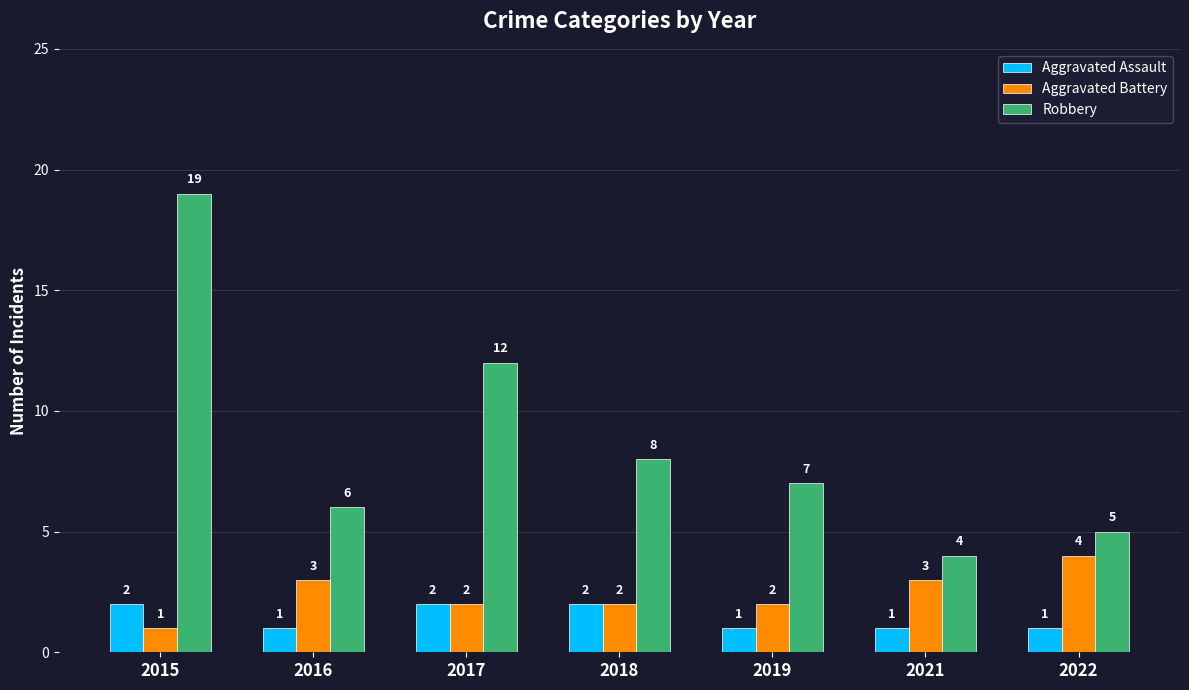

Which series has the widest spread of values?

Robbery